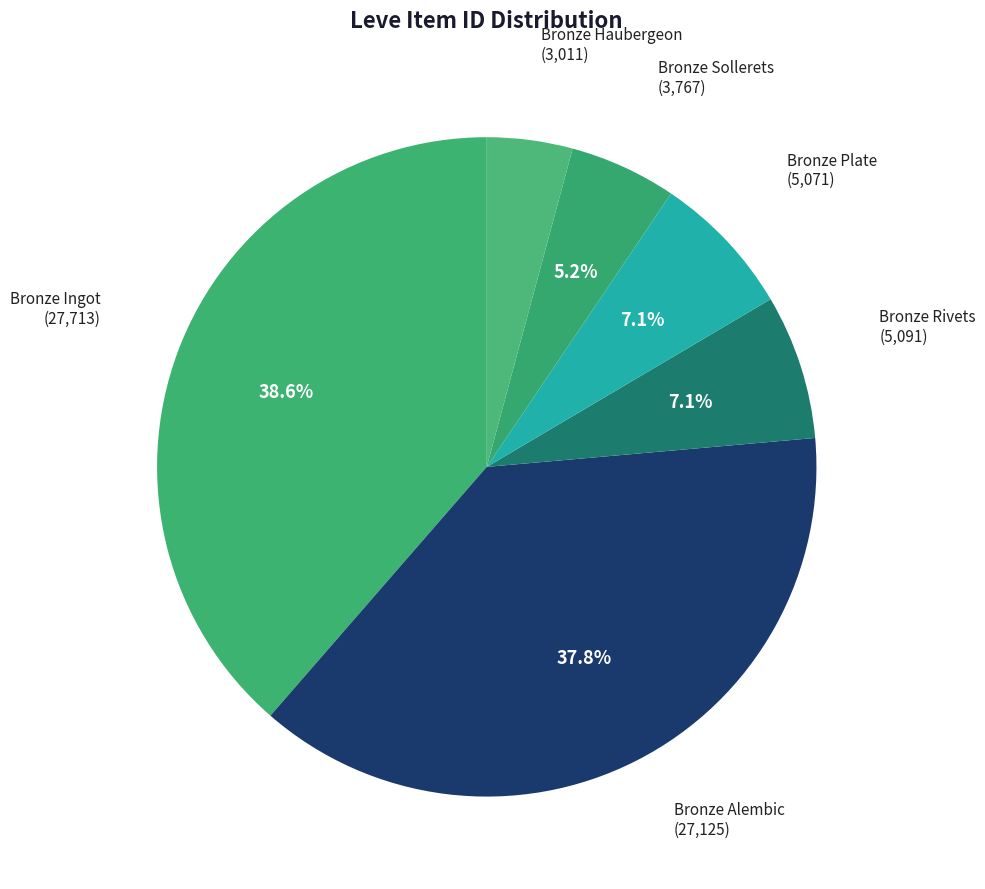

How many segments does this pie chart have?

6